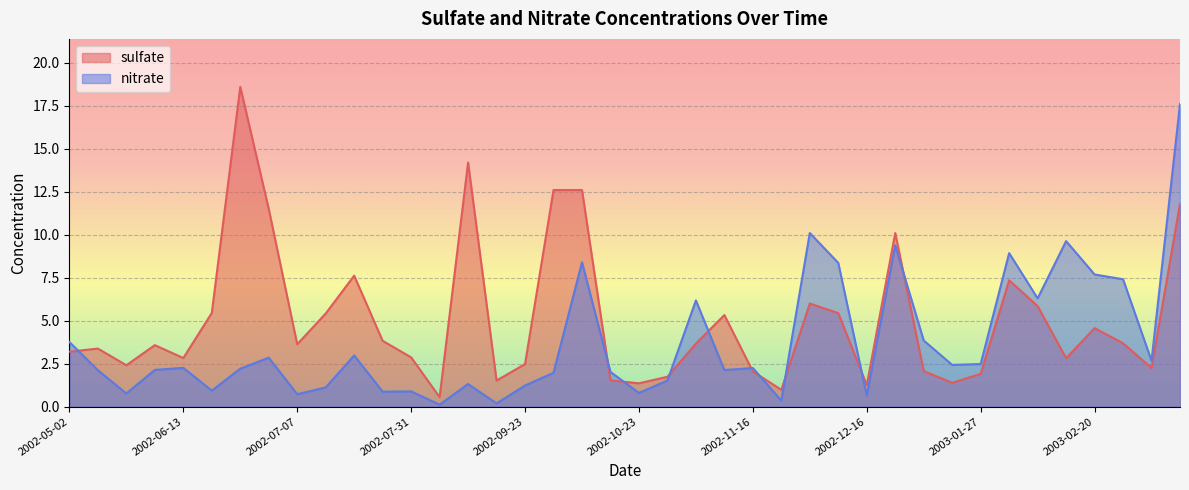

Is it true that nitrate equals 5.8 at 2002-05-02?

False